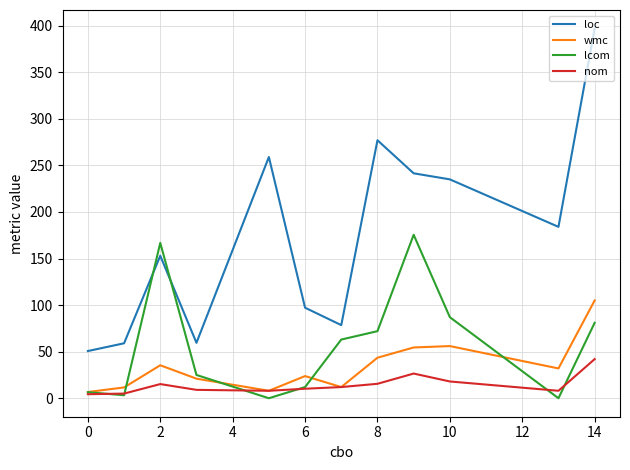

Which series has the largest range (max minus min)?

loc